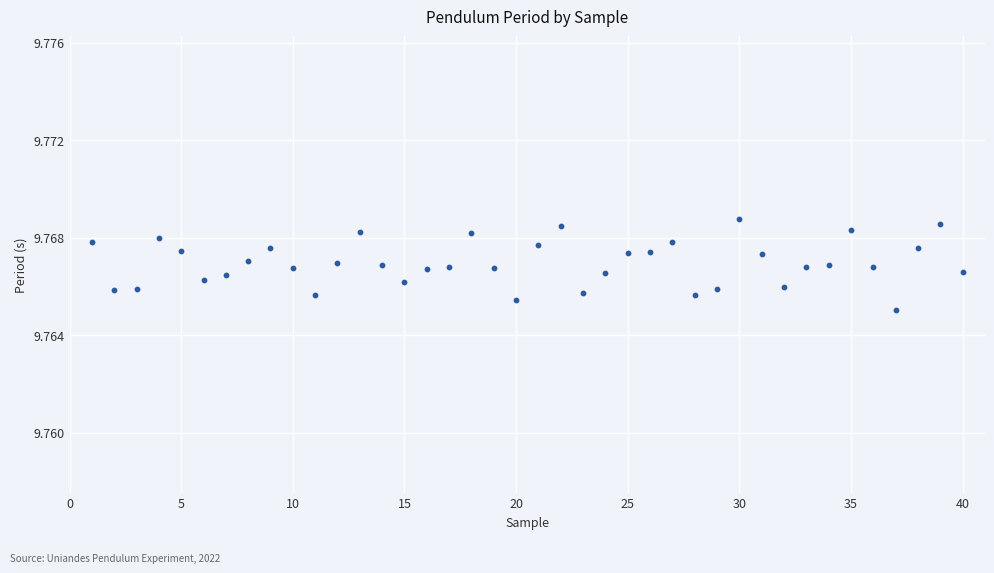

What is the range of X values (max minus min)?

39.0